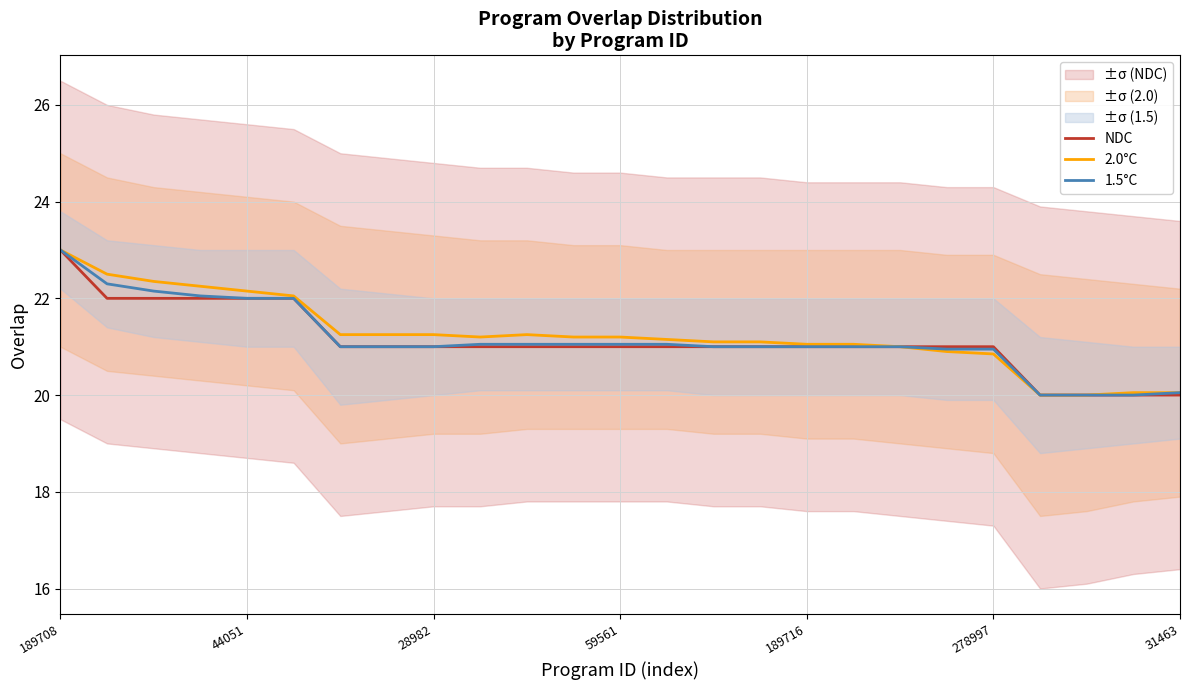

What is the sum of all 1.5°C values?

528.7